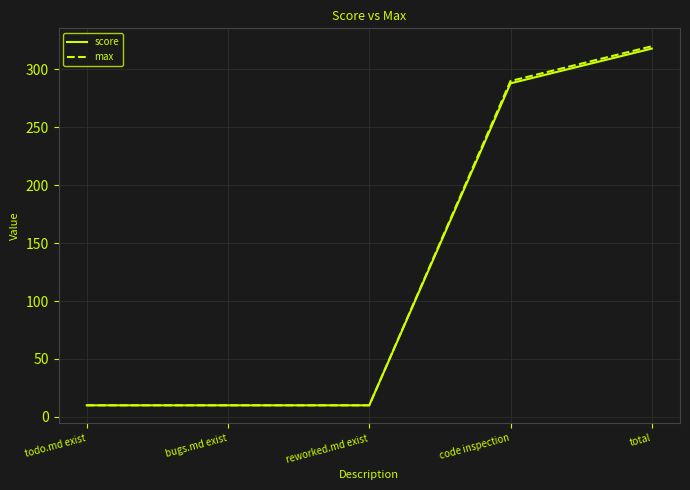

What is the smallest value displayed?

10